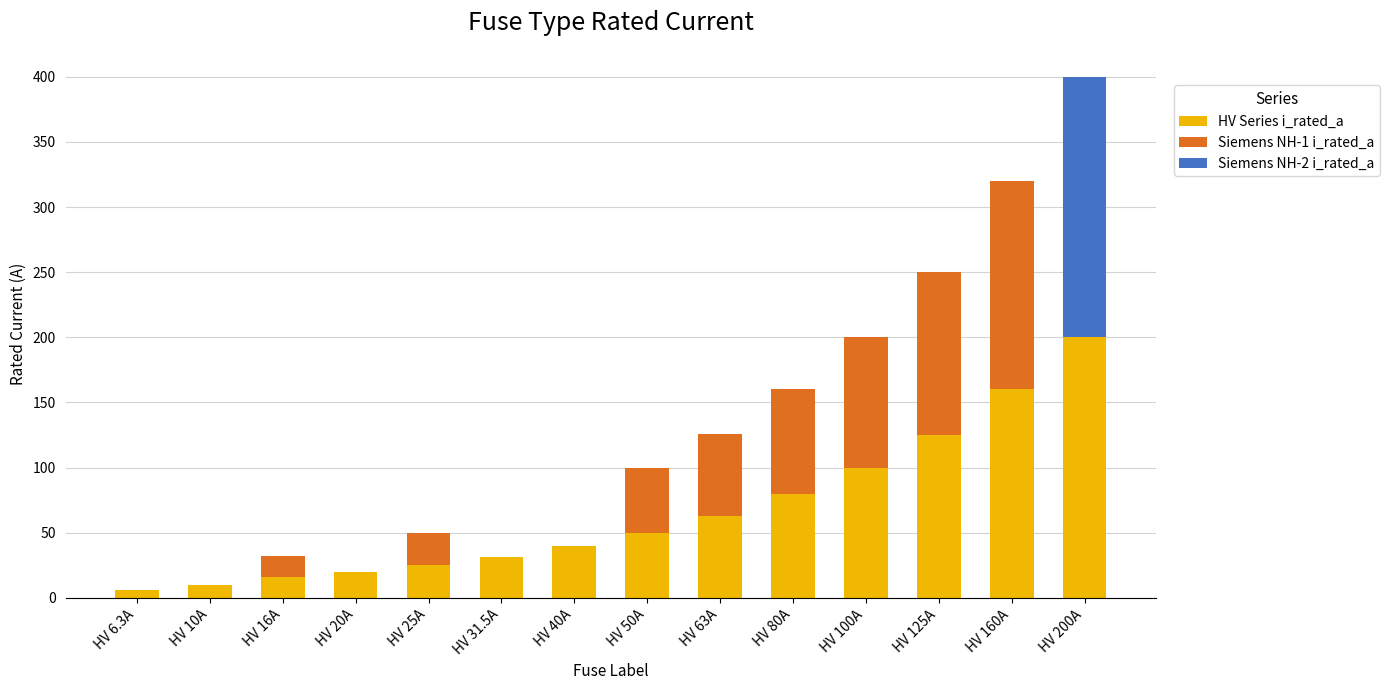

What is the total value across all series at HV 31.5A?

31.5